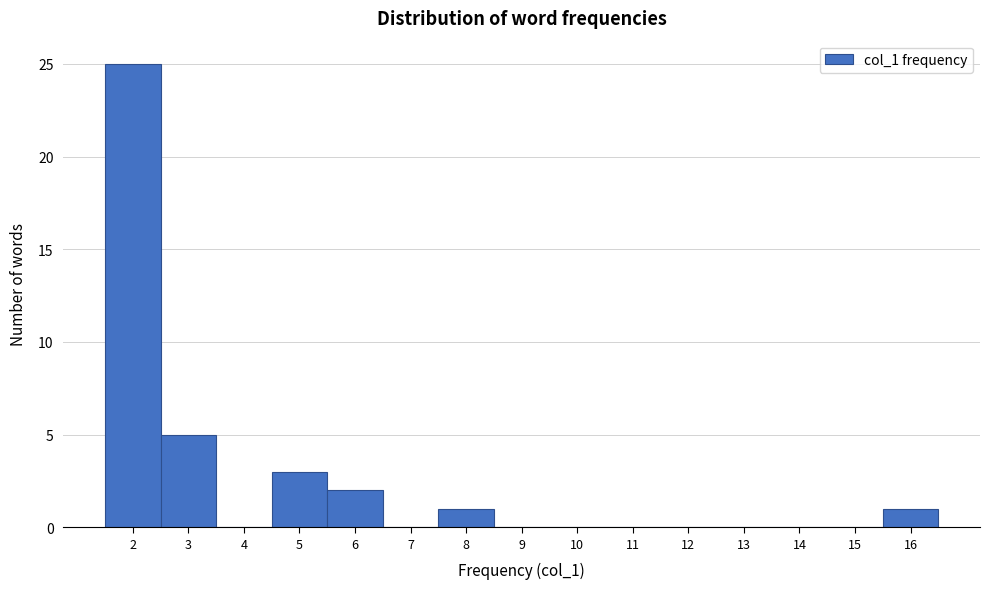

Which range on the x-axis has the tallest bar?

1.5 to 2.5